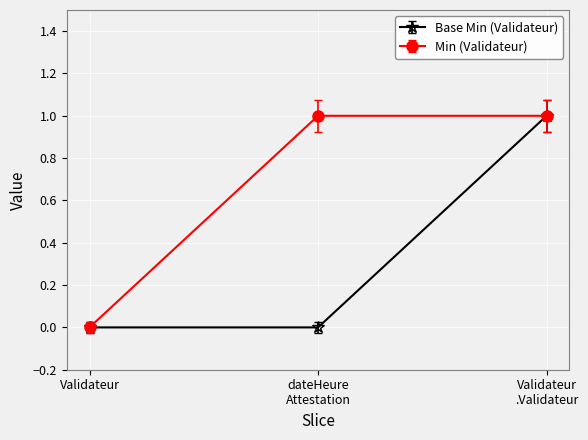

Which category has the lowest value in the Min (Validateur) series?

Validateur